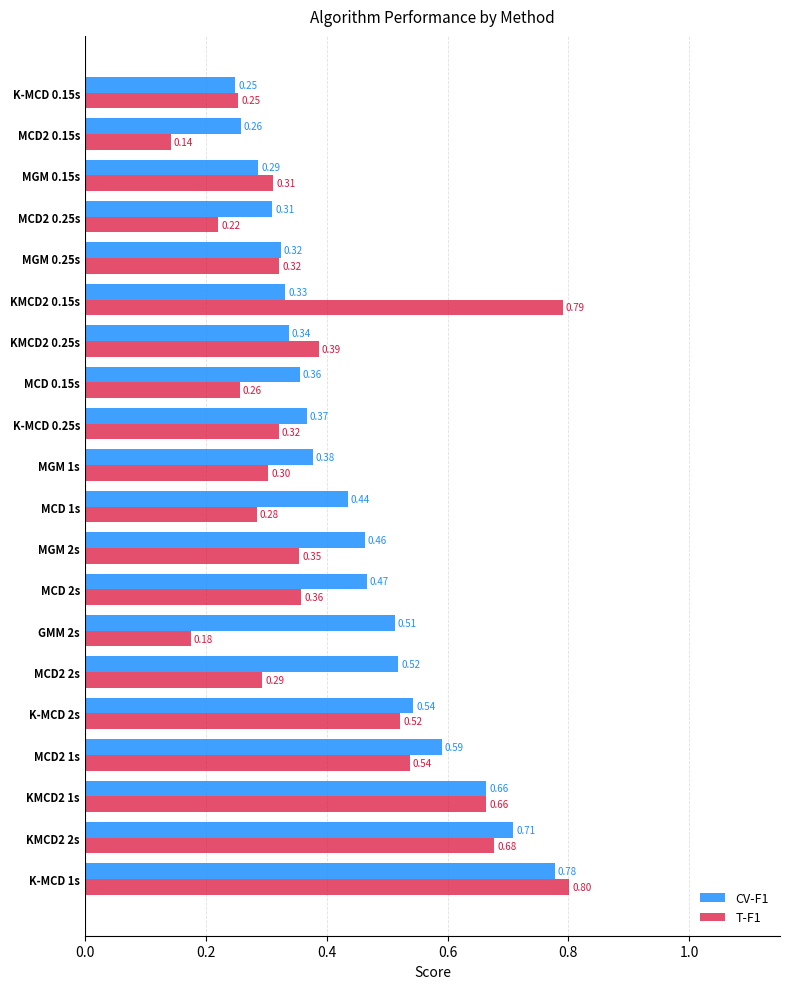

Which series changed the most between MGM 1s and MGM 0.25s?

CV-F1